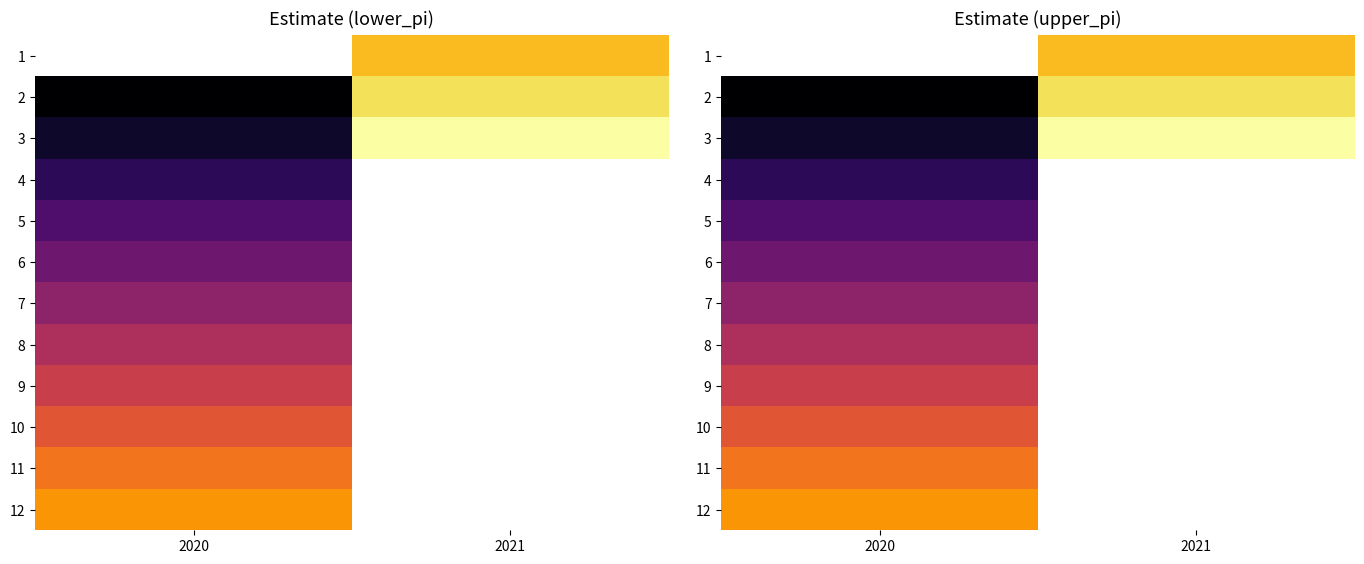

True or false: 9 has a value of 535.8 at 2020.

True